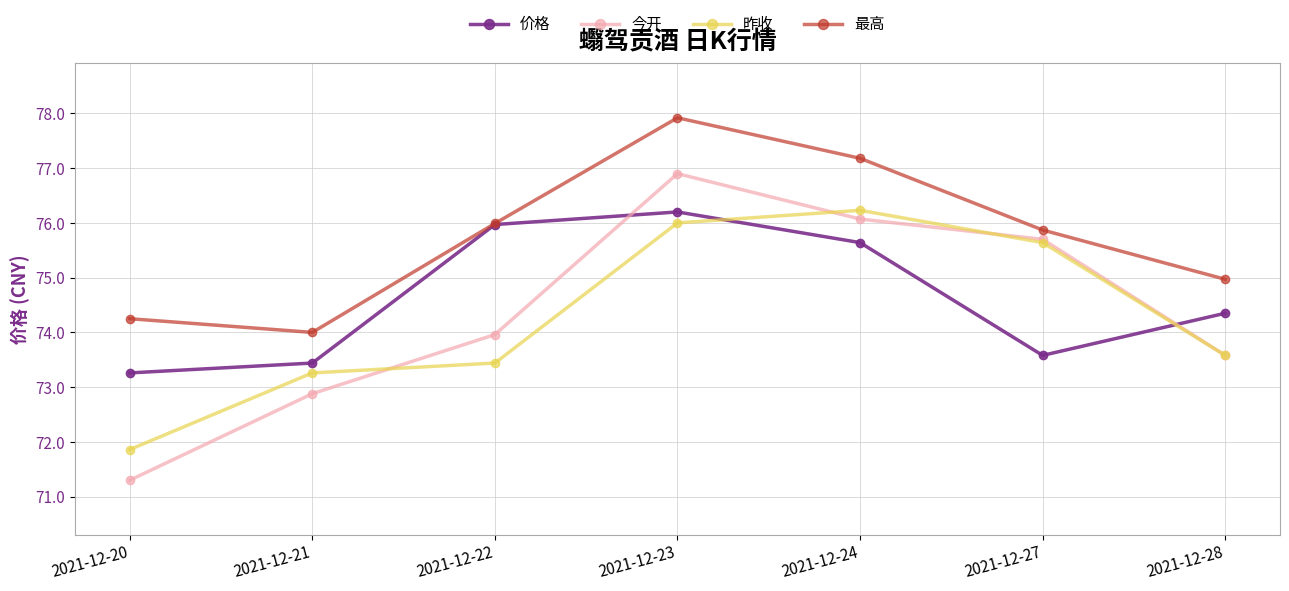

How many series are shown in this chart?

4